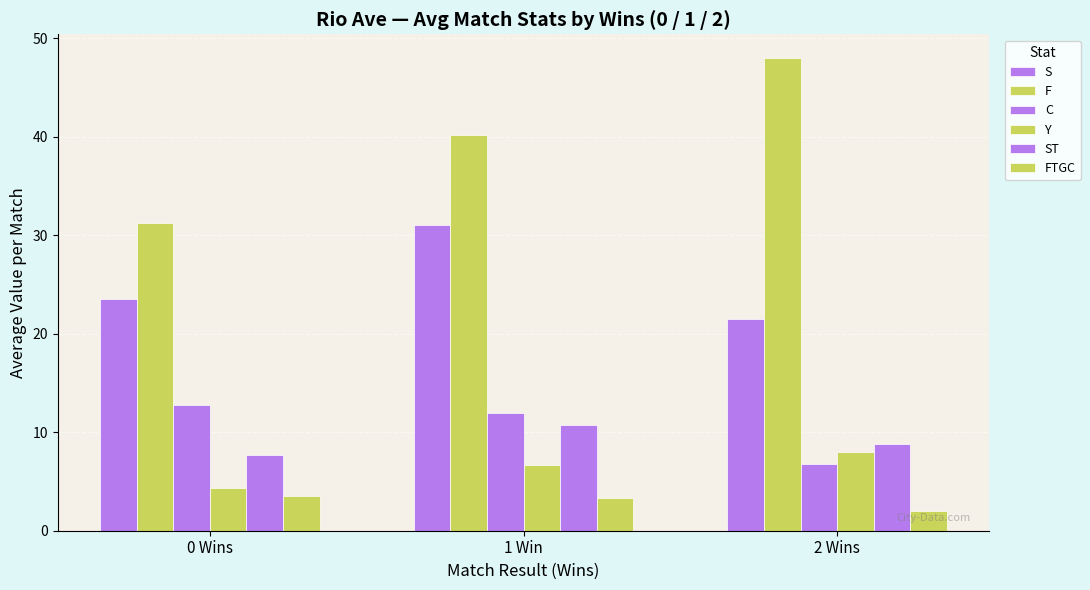

What is the sum of the S values at 1 Win and 2 Wins?

52.5